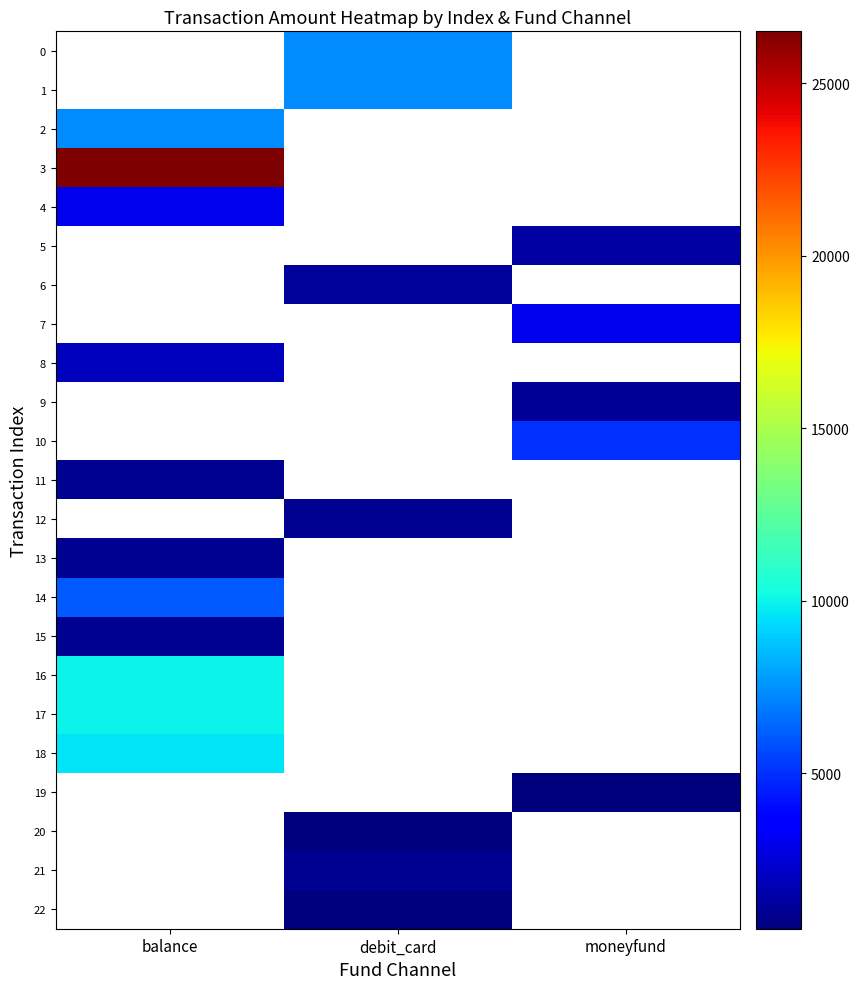

Between moneyfund and debit_card, which is larger?

debit_card